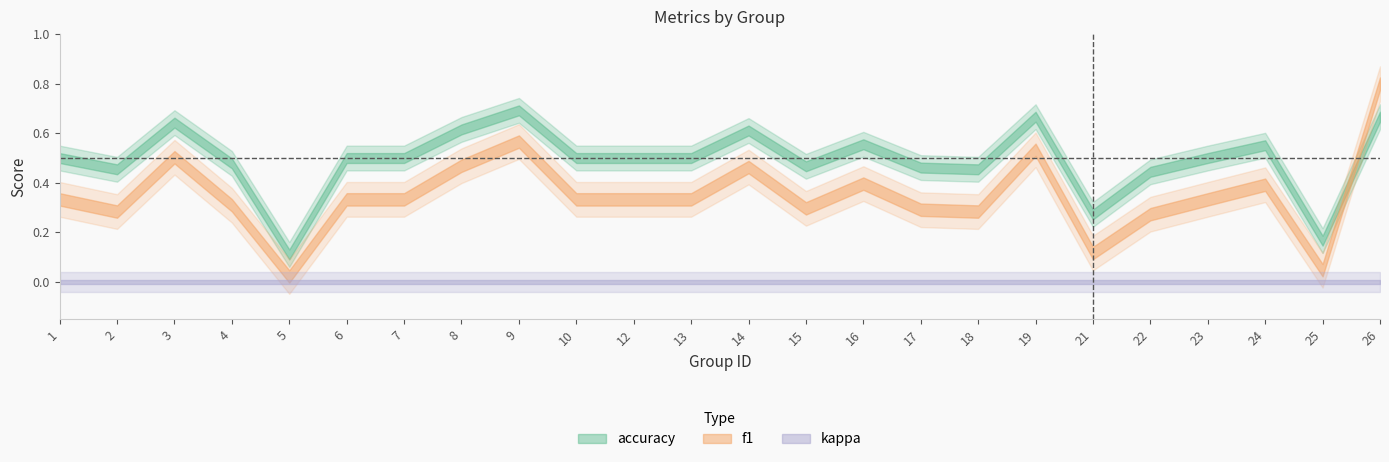

Is it true that accuracy equals 0.8 at 15?

False